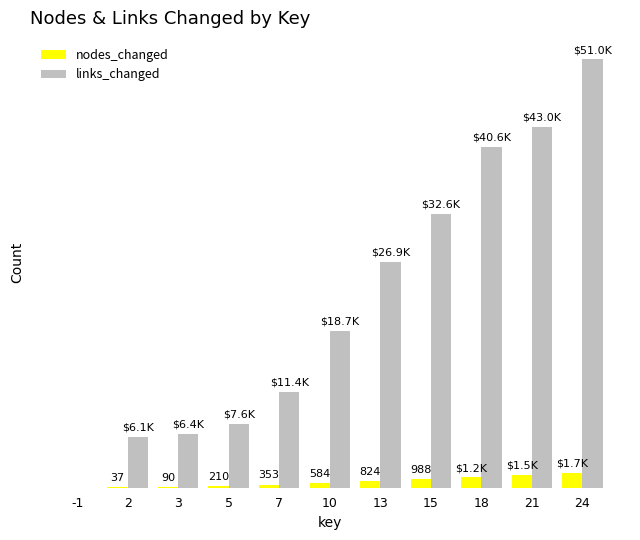

What are all the series names shown in the legend?

nodes_changed, links_changed